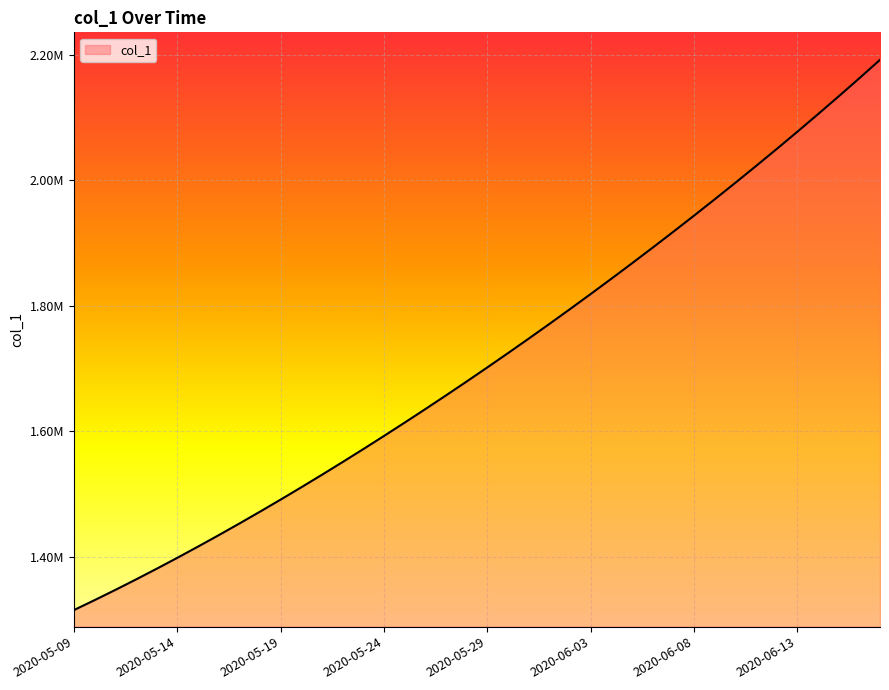

Which label corresponds to the smallest value in the chart?

2020-05-09